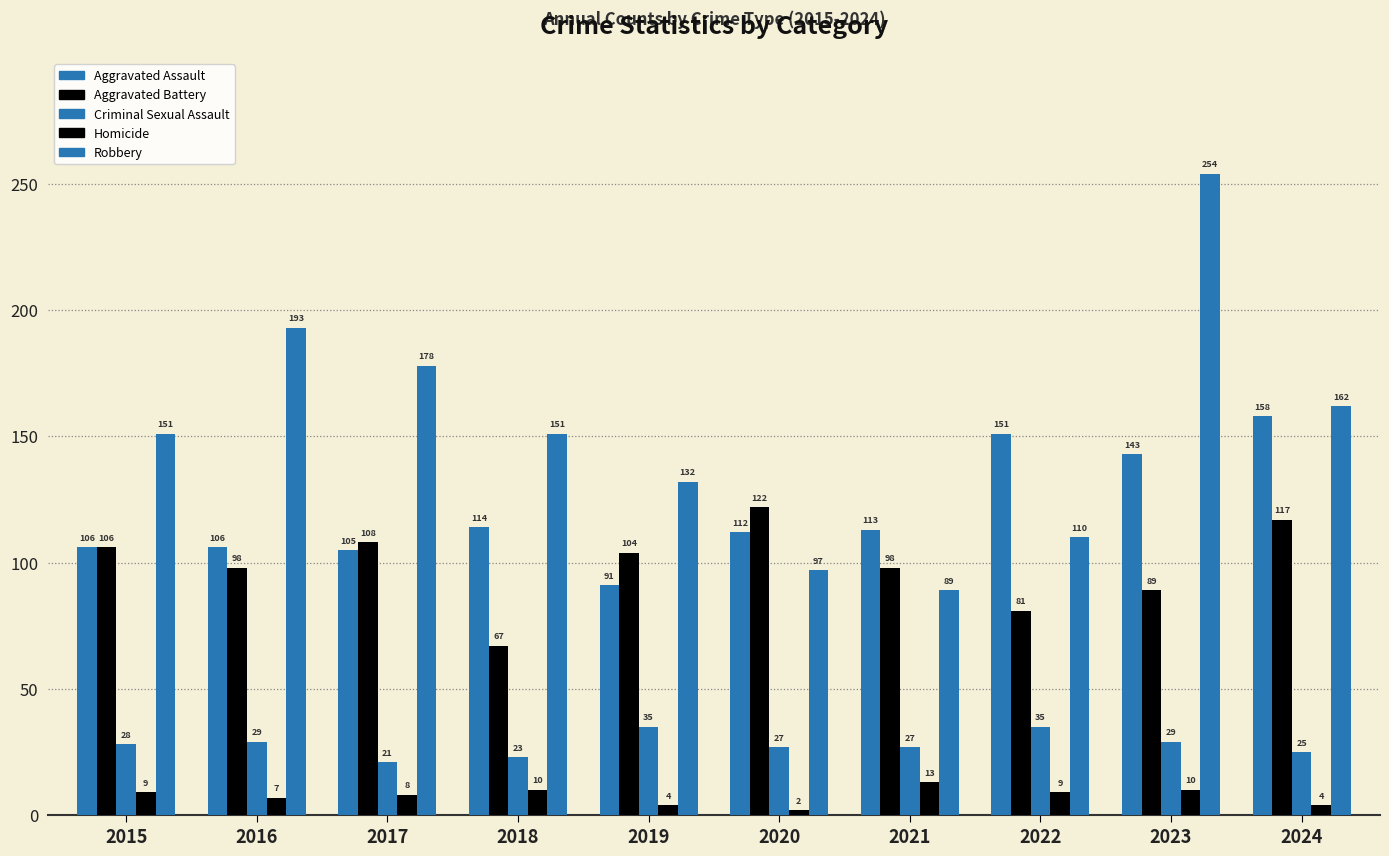

How many bars are there in total?

50